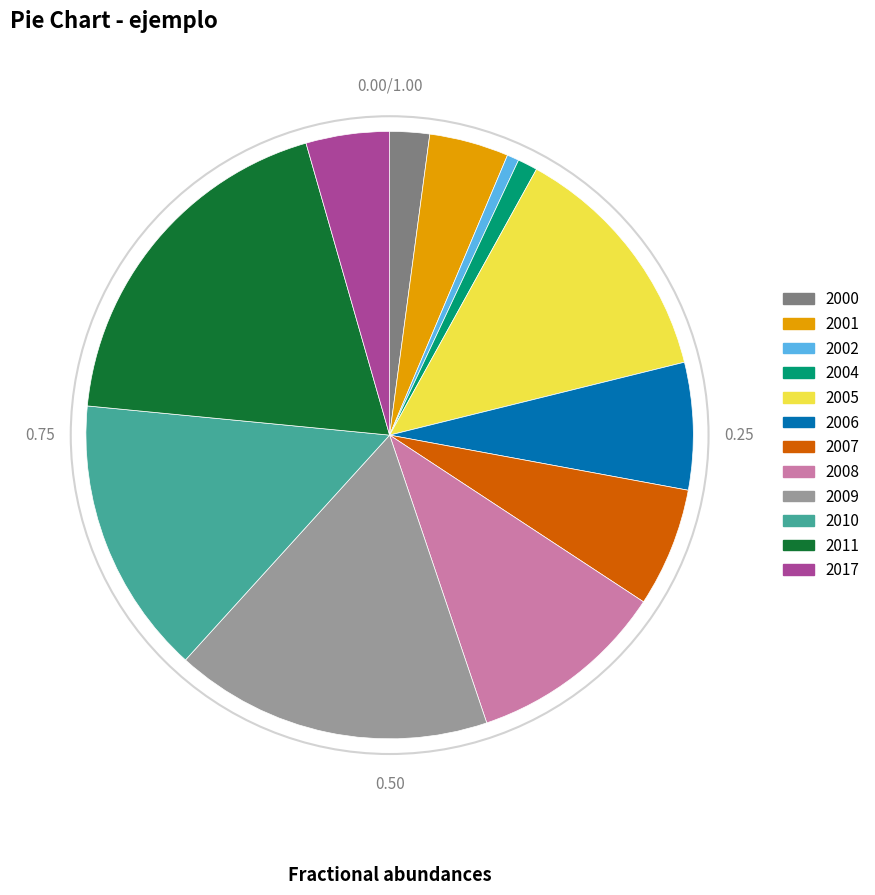

Is the sum of 2010 and 2011 greater than half?

No